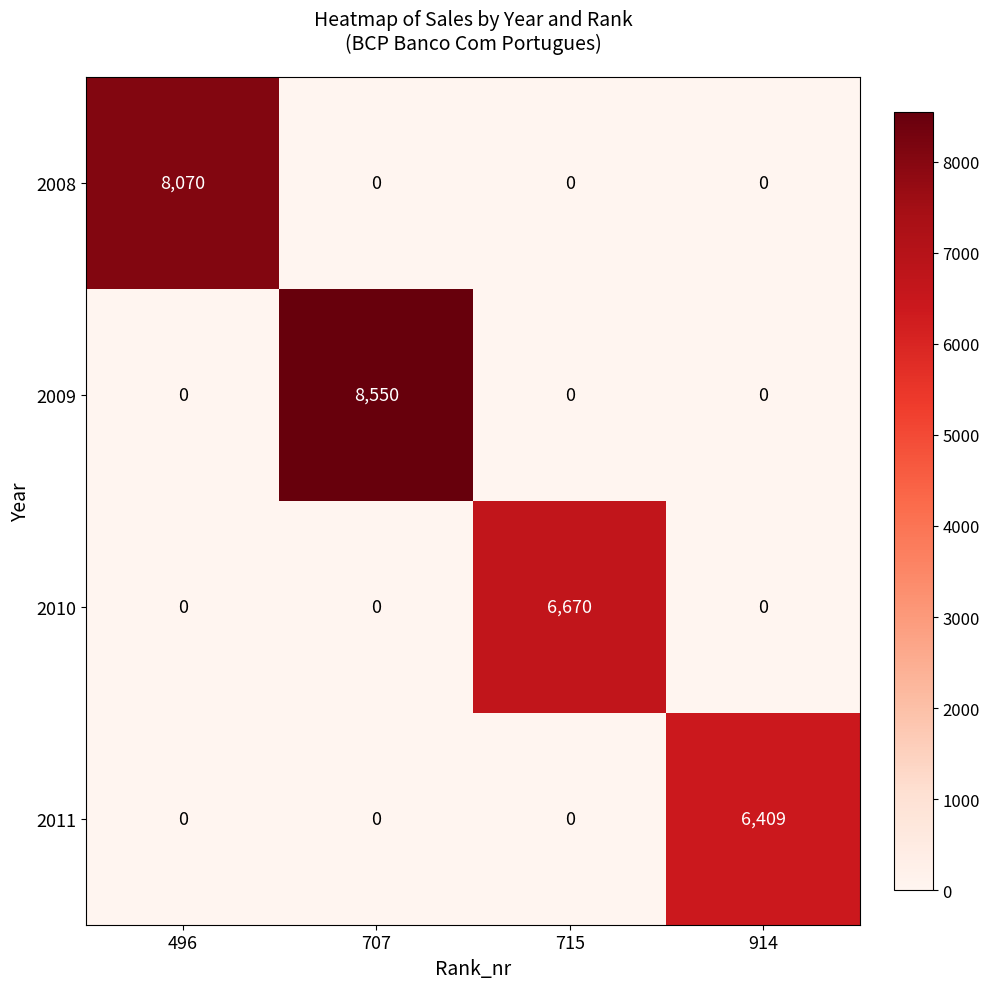

Which series has the largest range (max minus min)?

2009